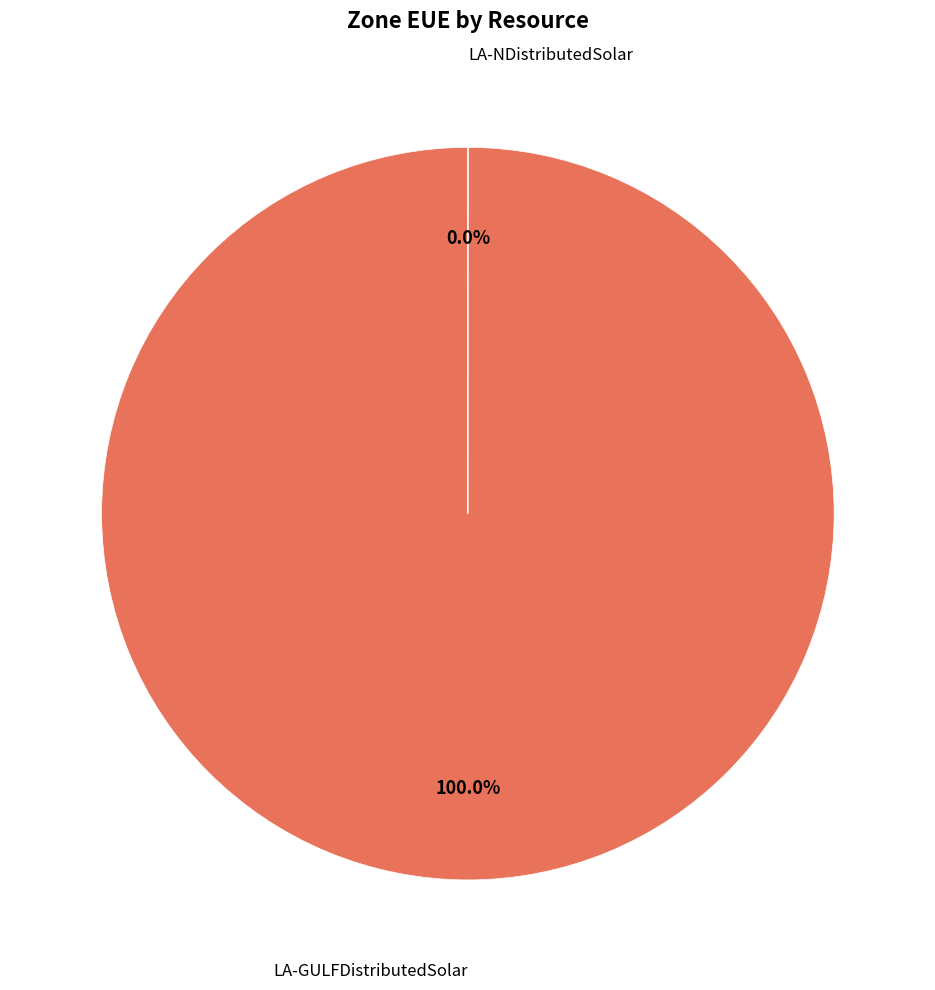

To the nearest percent, what is the difference between the largest and smallest slice percentages?

100%